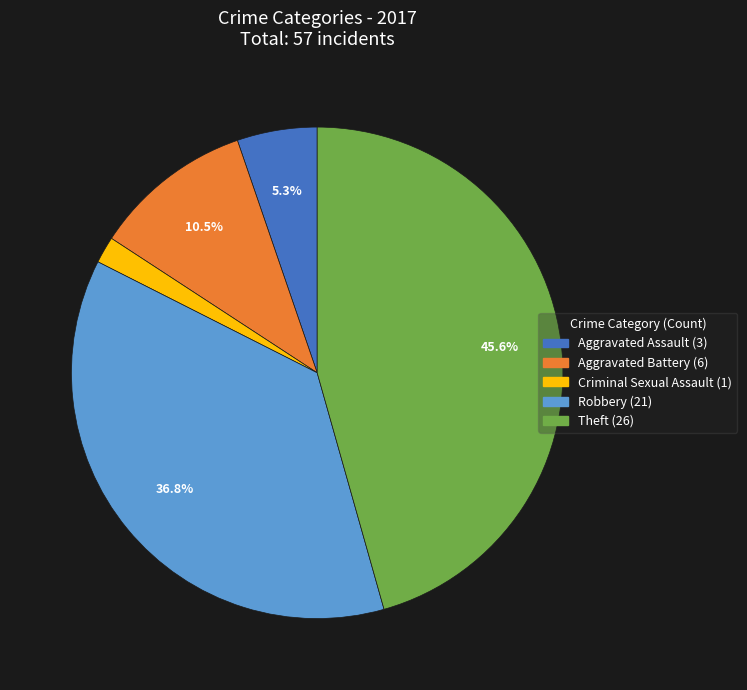

Is there any slice that represents more than half of the pie?

No